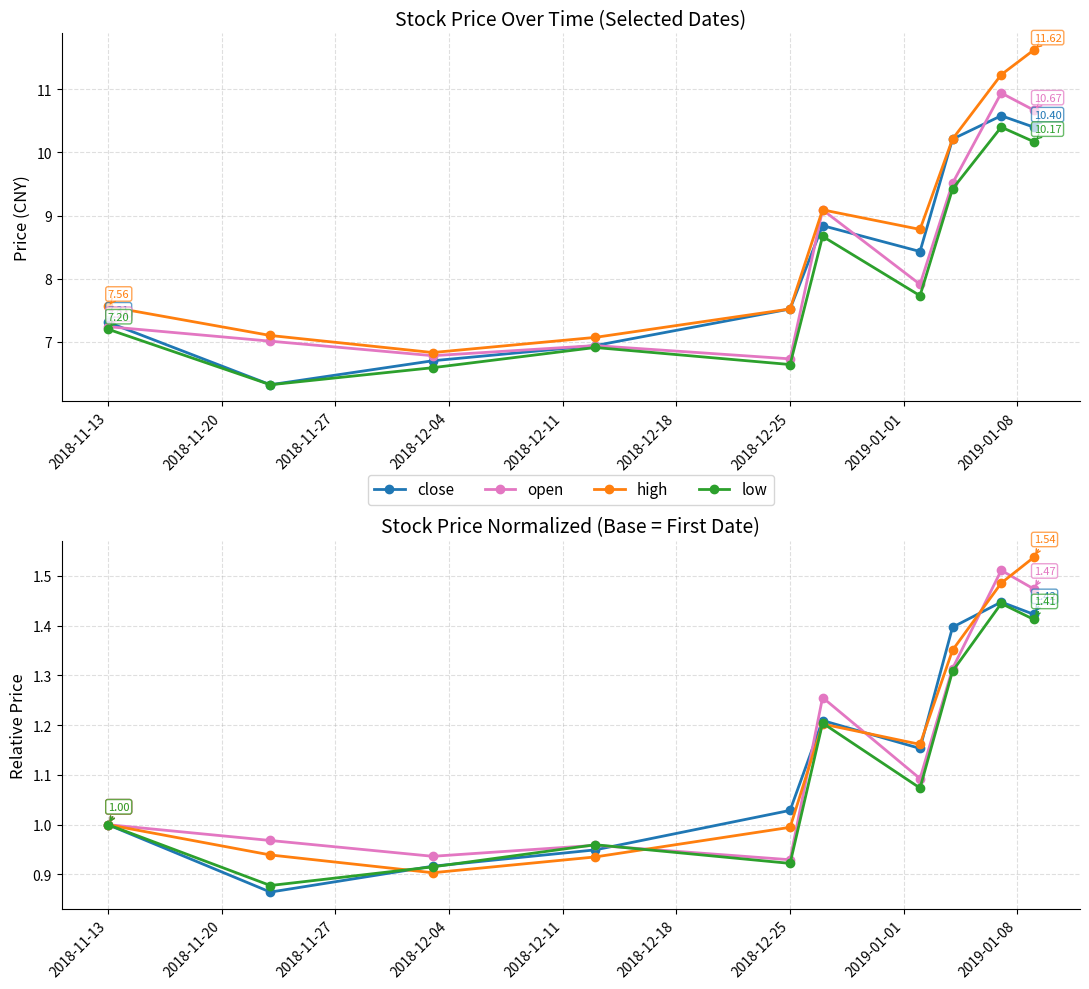

Which series has the largest total across all categories?

high